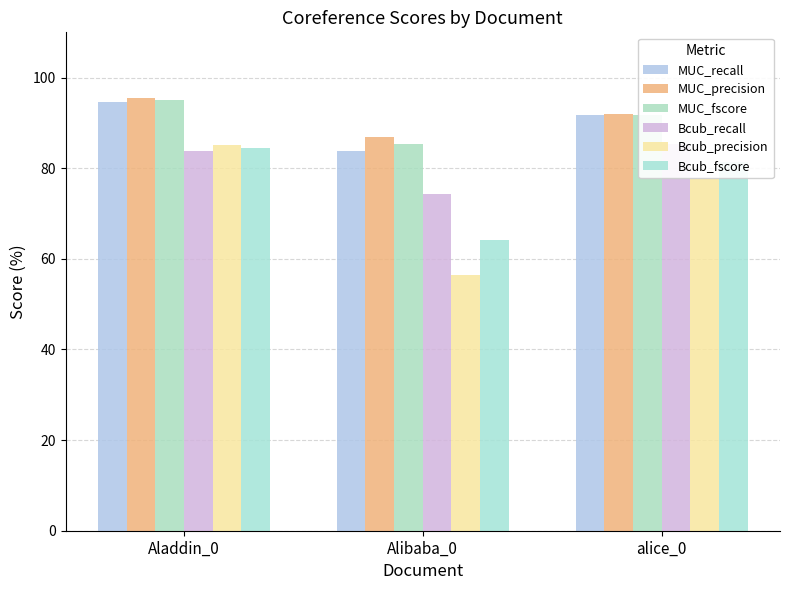

Between Alibaba_0 and Aladdin_0, which is larger?

Aladdin_0